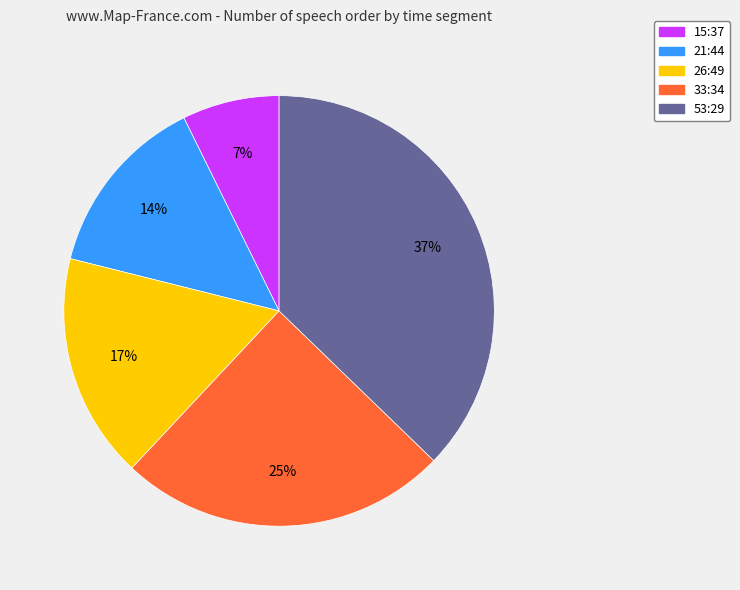

To the nearest percent, what percentage of the pie is 26:49?

17%